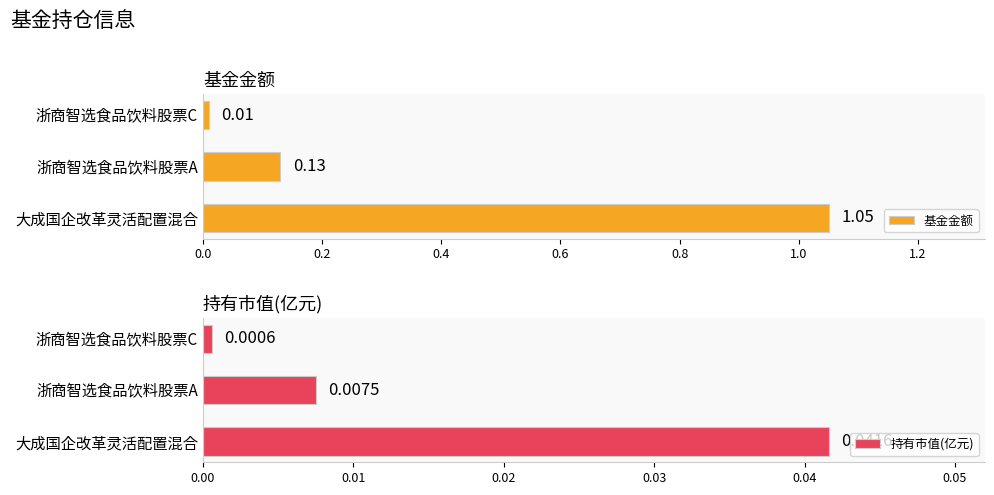

At which label is 持有市值(亿元) closest to 0?

浙商智选食品饮料股票C